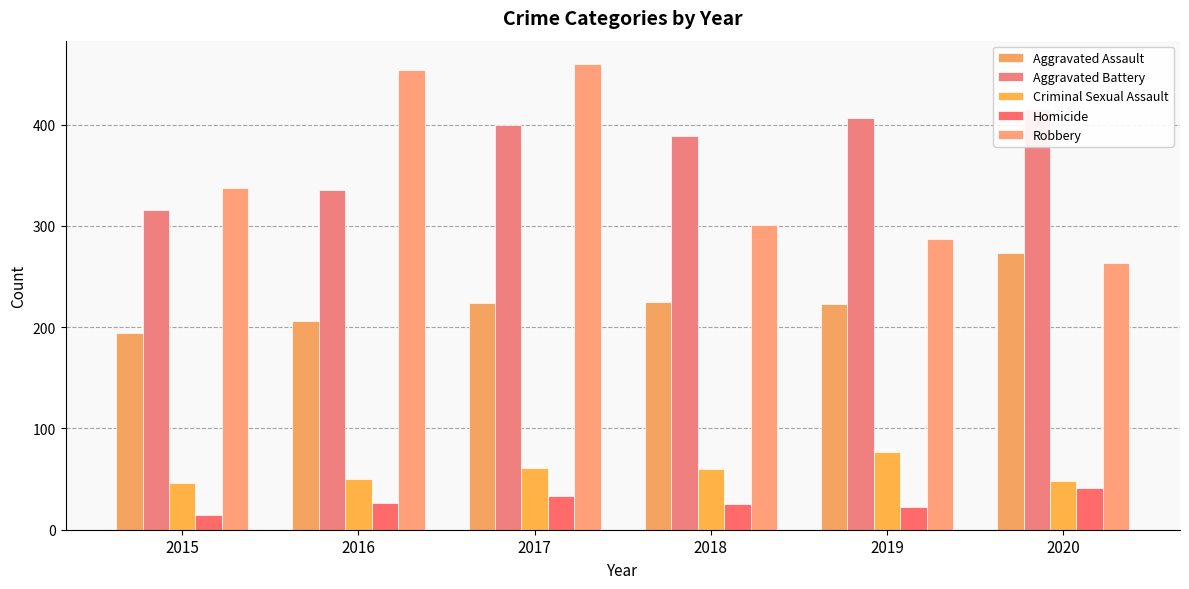

Where is Aggravated Battery nearest to the value 366?

2018